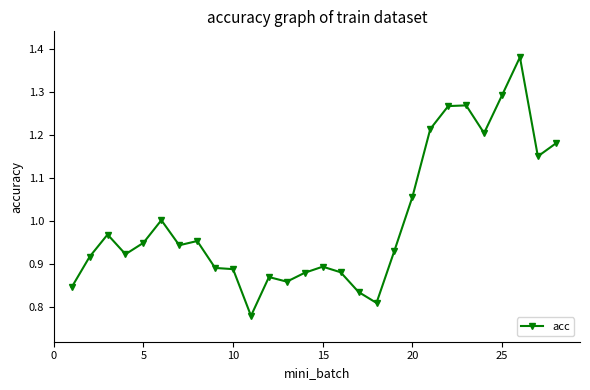

How many series are shown in this chart?

1